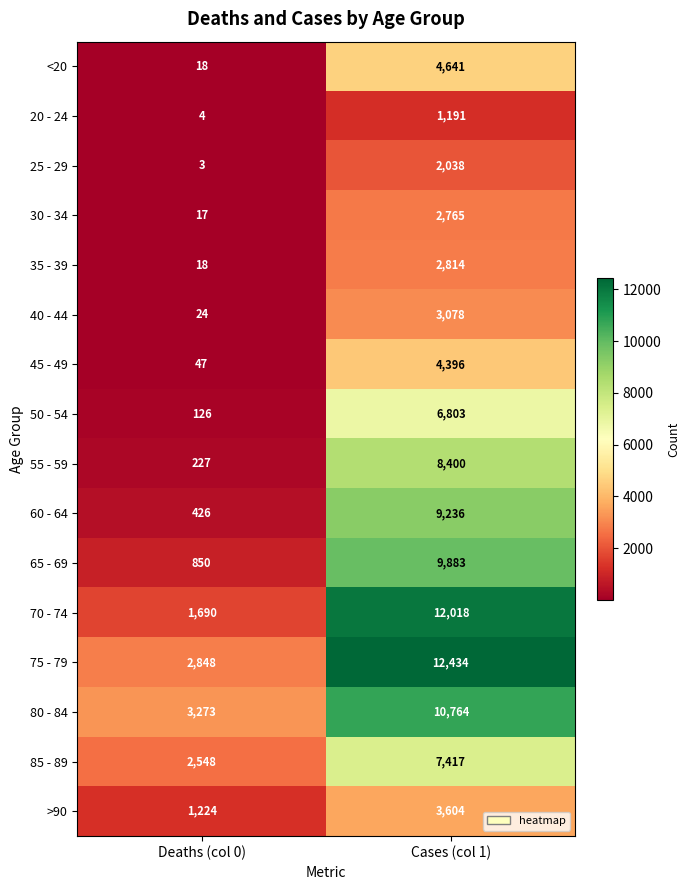

What is the highest value of the 60 - 64 series?

9236